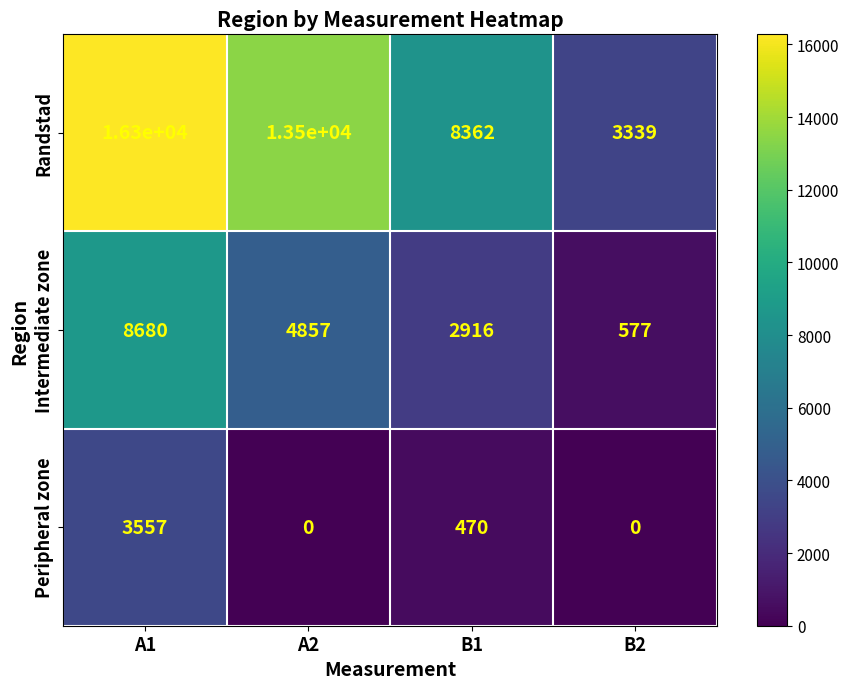

How many categories are shown in the chart?

4